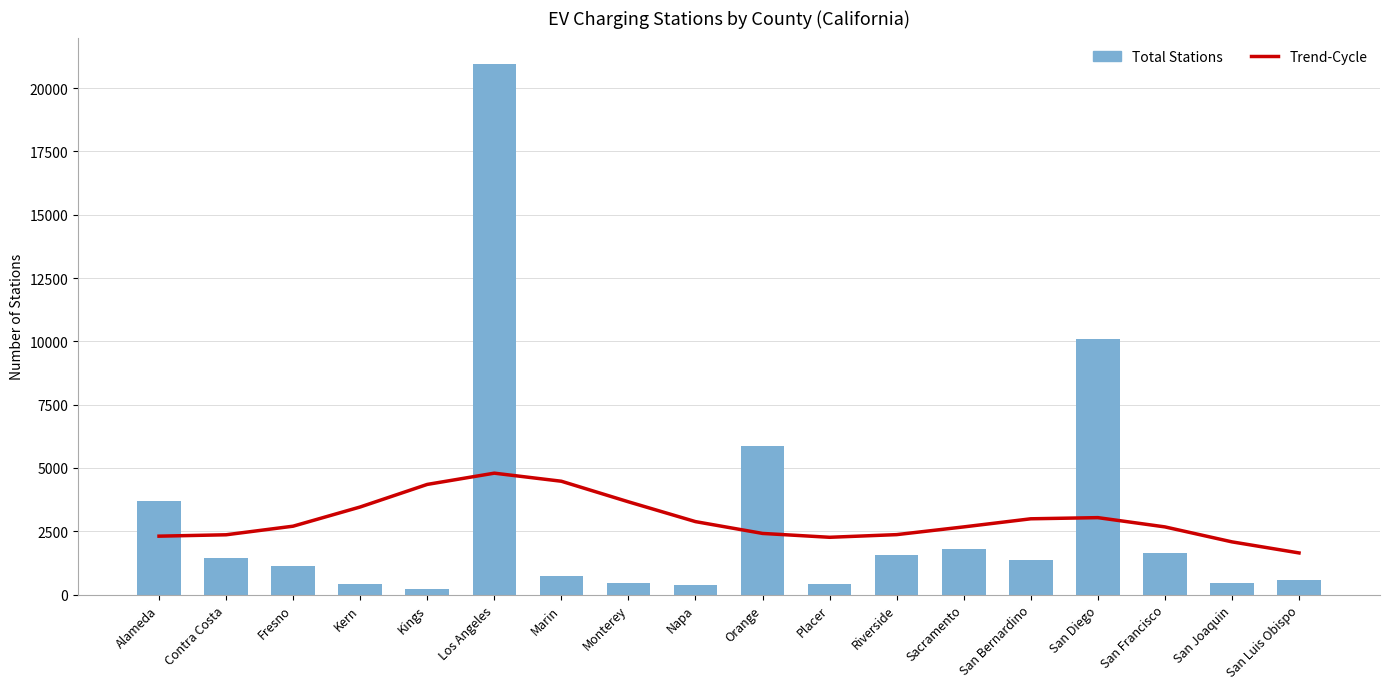

The Total Stations series shows 605.9 at Placer. True or false?

False